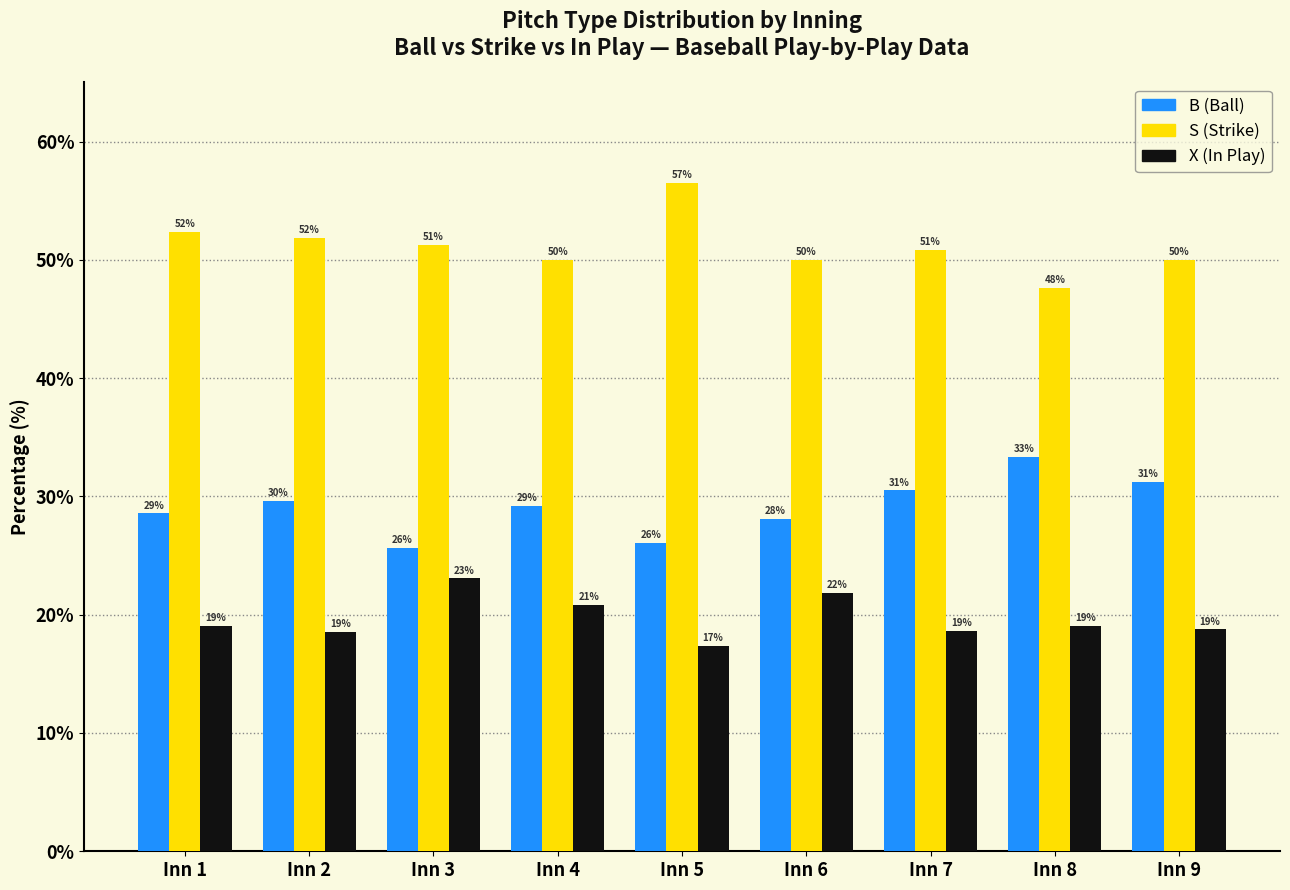

What is the total value across all series at Inn 9?

100.0